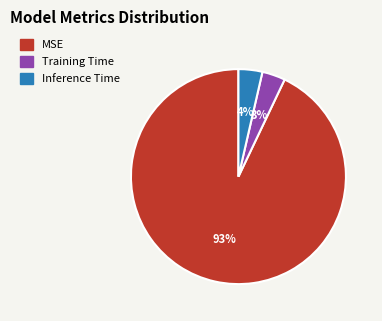

To the nearest percent, what is the average slice percentage?

33%